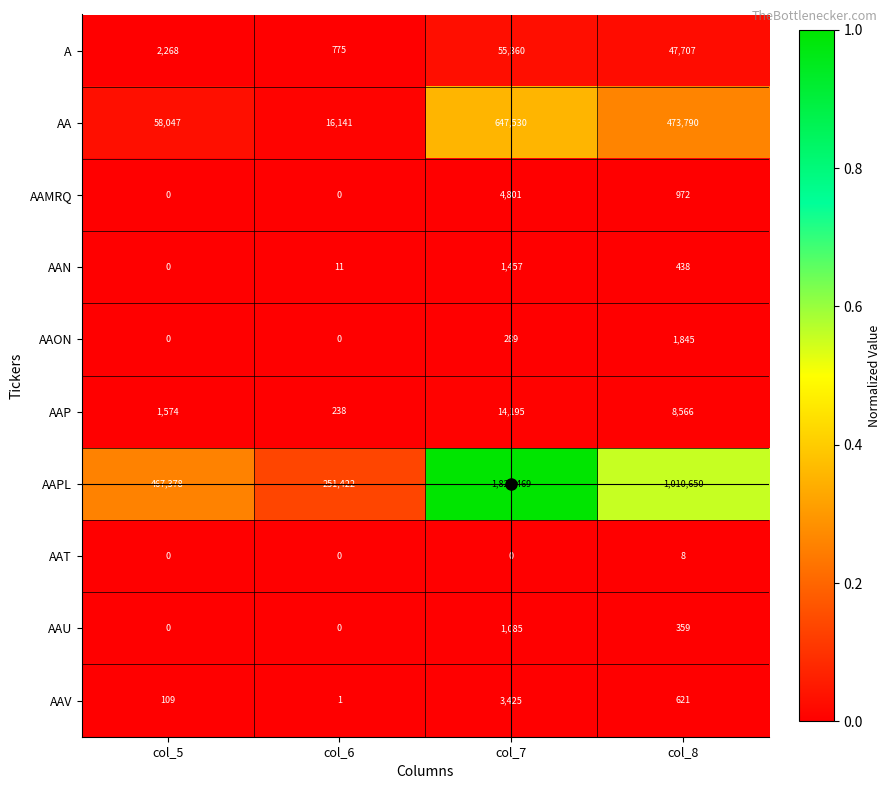

What is the sum of the AAMRQ values at col_6 and col_7?

4801